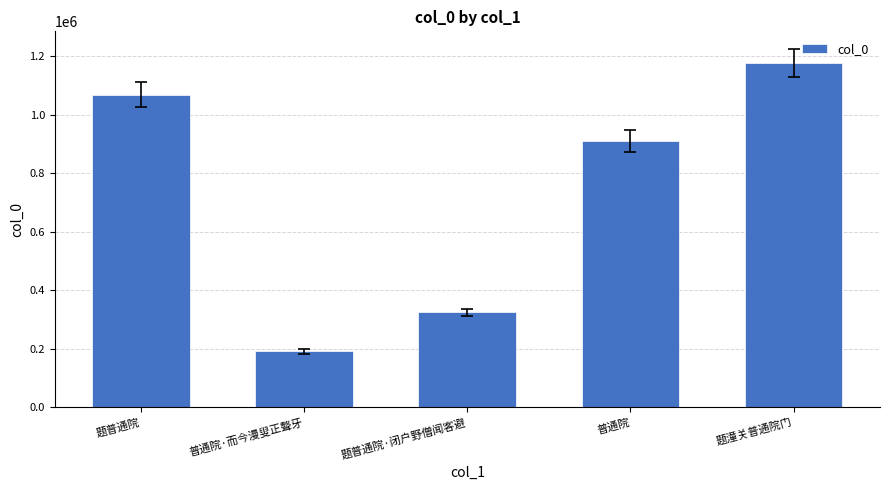

Where is the data nearest to the value 683719?

普通院